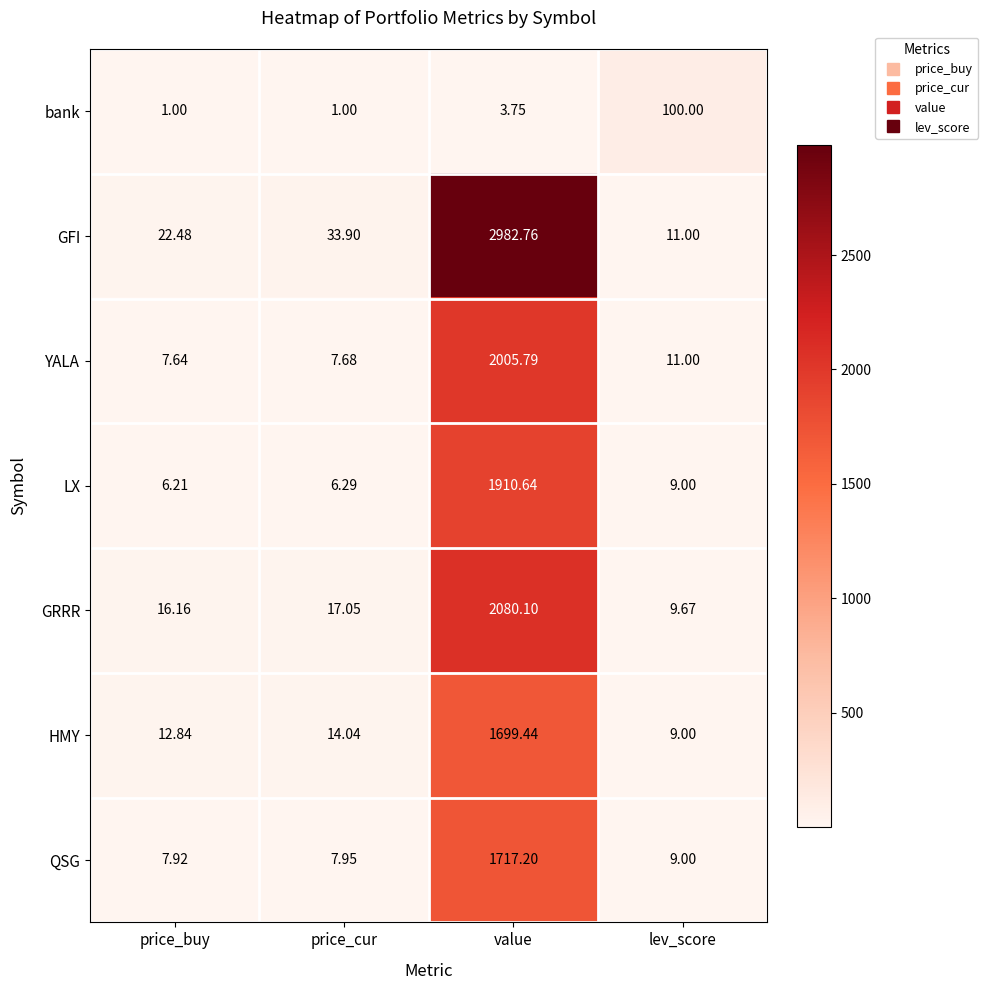

Between price_buy and price_cur, which series saw the biggest shift?

GFI